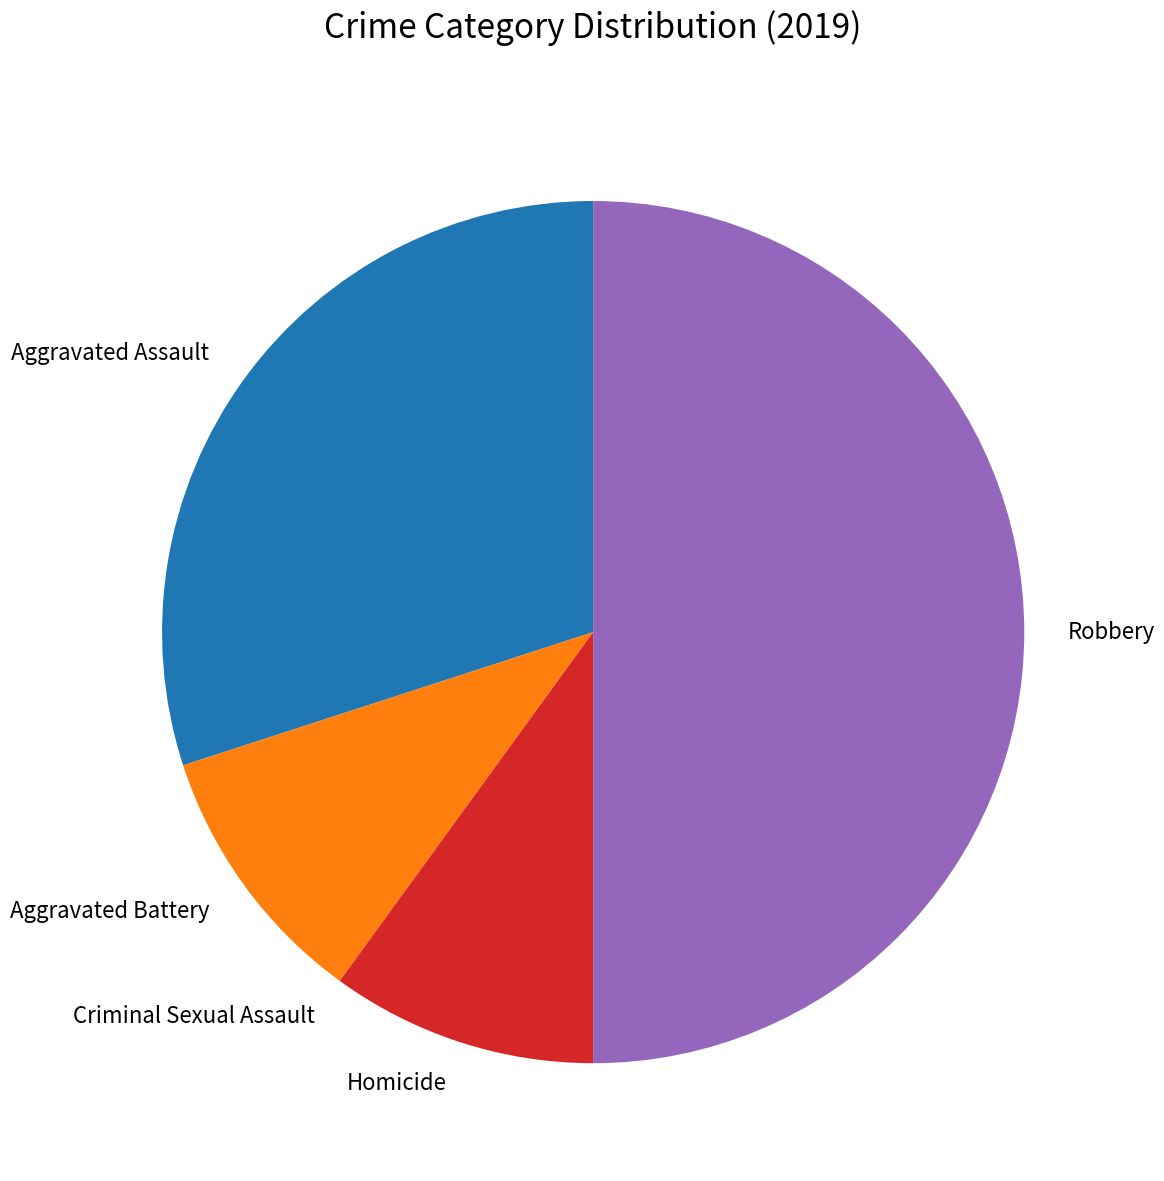

What is the ratio of the value at Robbery to the value at Aggravated Assault?

1.7